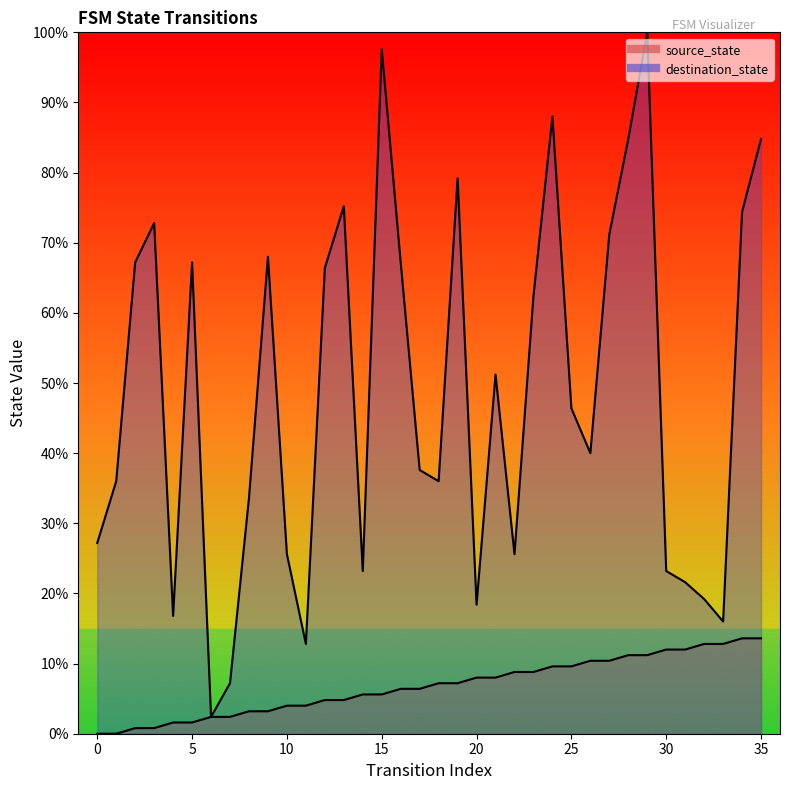

The value of destination_state at 31 is 21.6. True or false?

True